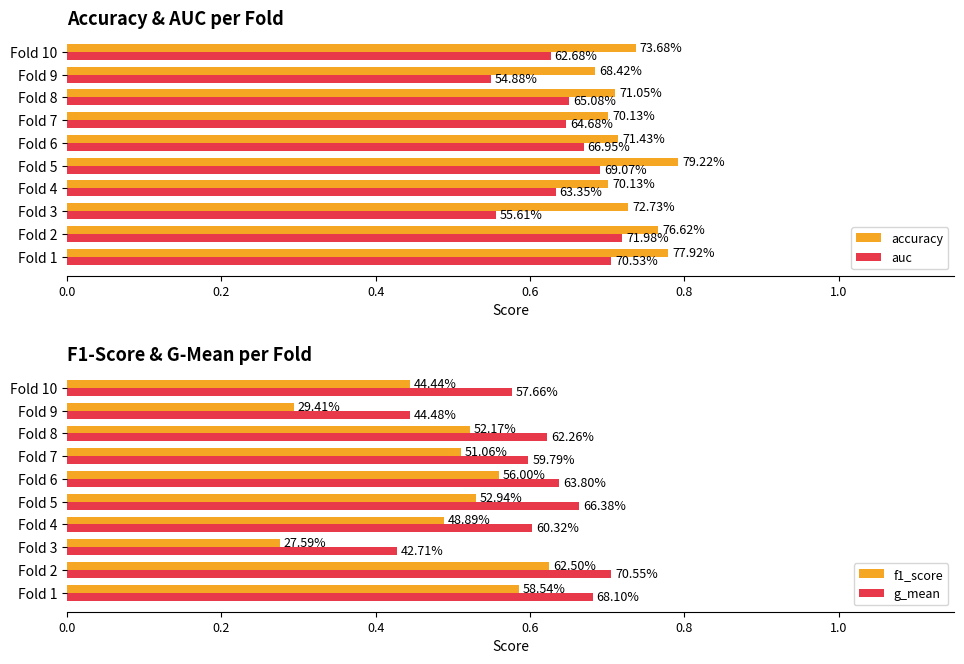

Which series has the largest total across all categories?

accuracy